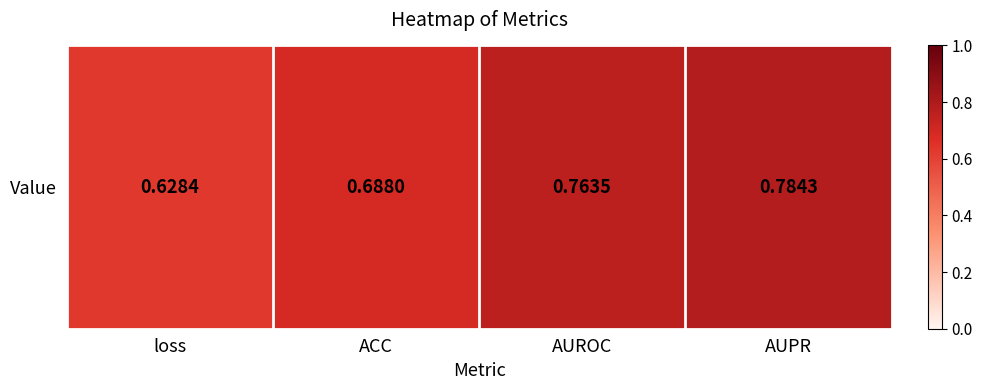

What is the change in value from loss to AUROC?

+0.1